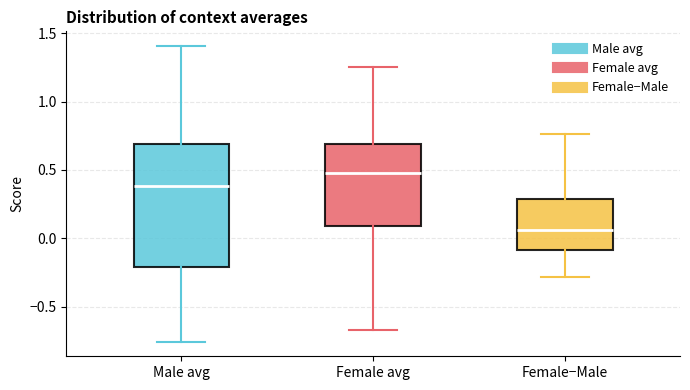

Reading left to right, transcribe this box plot: for each box, give where its median line is, the range the box spans, and where its two whiskers end, as read against the y-axis. The values are not printed on the chart, so give them approximately, as read against the axis.

Male avg: median 0.40, box -0.20 to 0.70, whiskers -0.75 to 1.40
Female avg: median 0.50, box 0.10 to 0.70, whiskers -0.65 to 1.25
Female−Male: median 0.05, box -0.10 to 0.30, whiskers -0.30 to 0.75